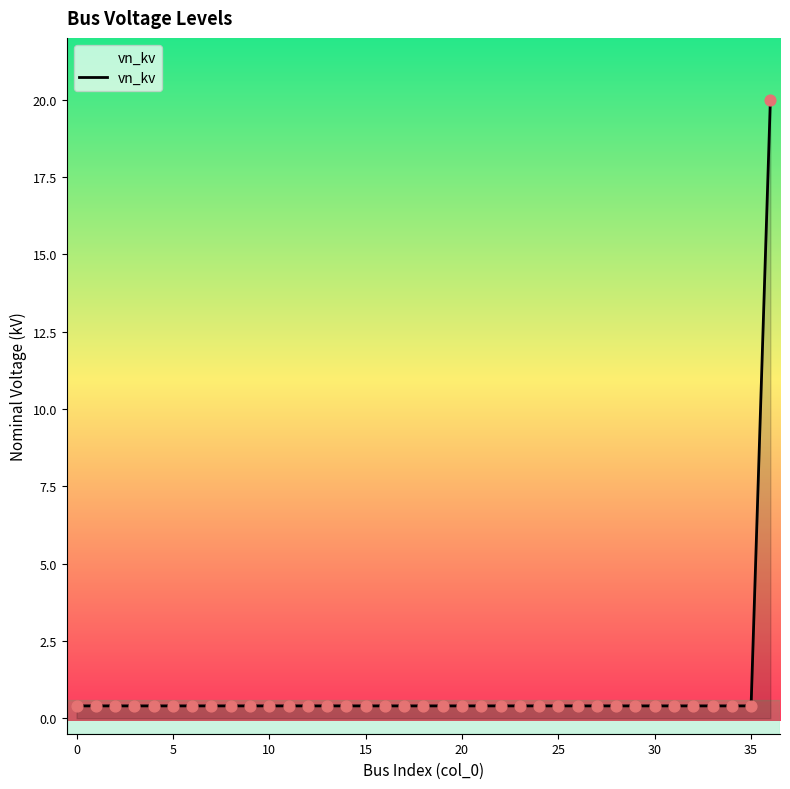

What is the difference between the maximum and minimum values?

19.6